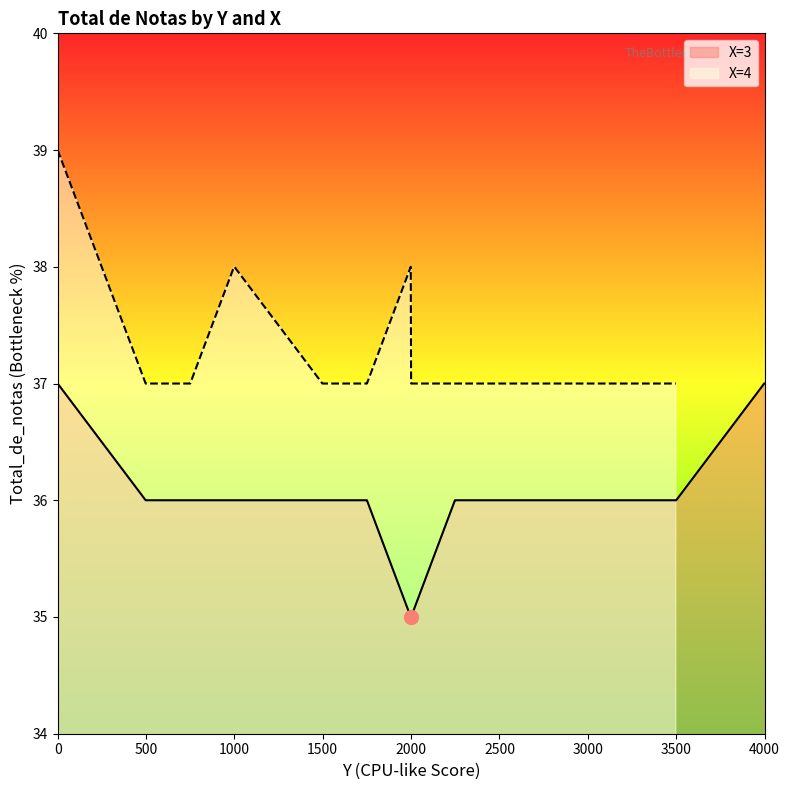

The value of X=3 at 0 is 24. True or false?

False